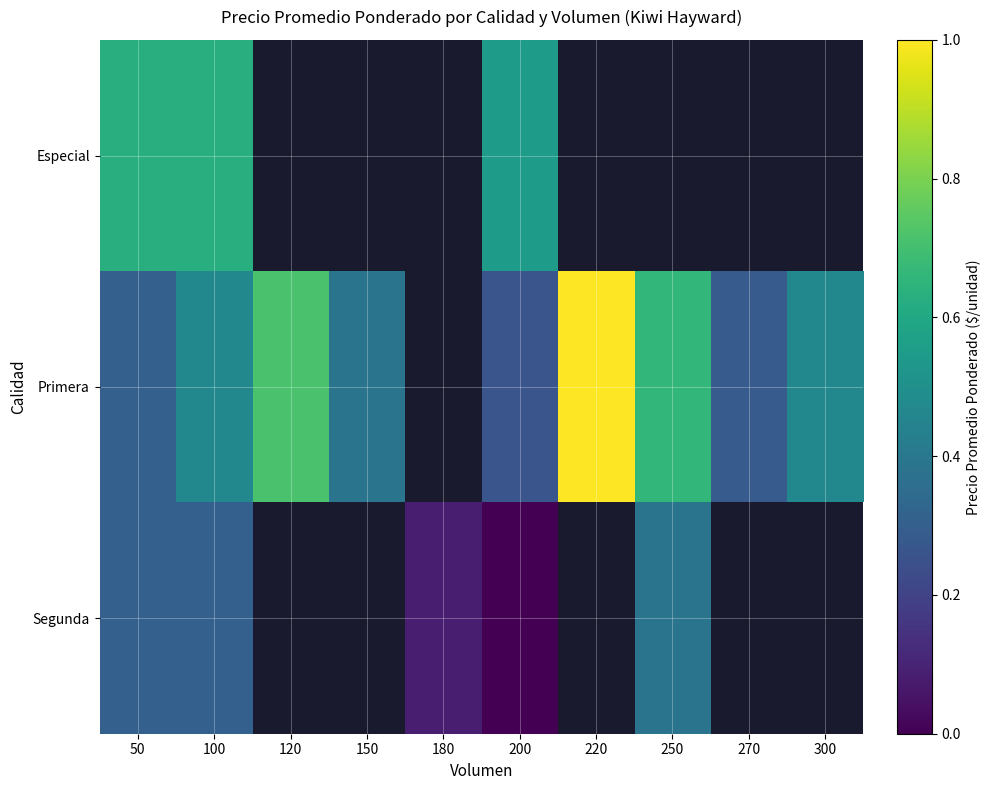

The value of Primera at 270 is 0.3. True or false?

True